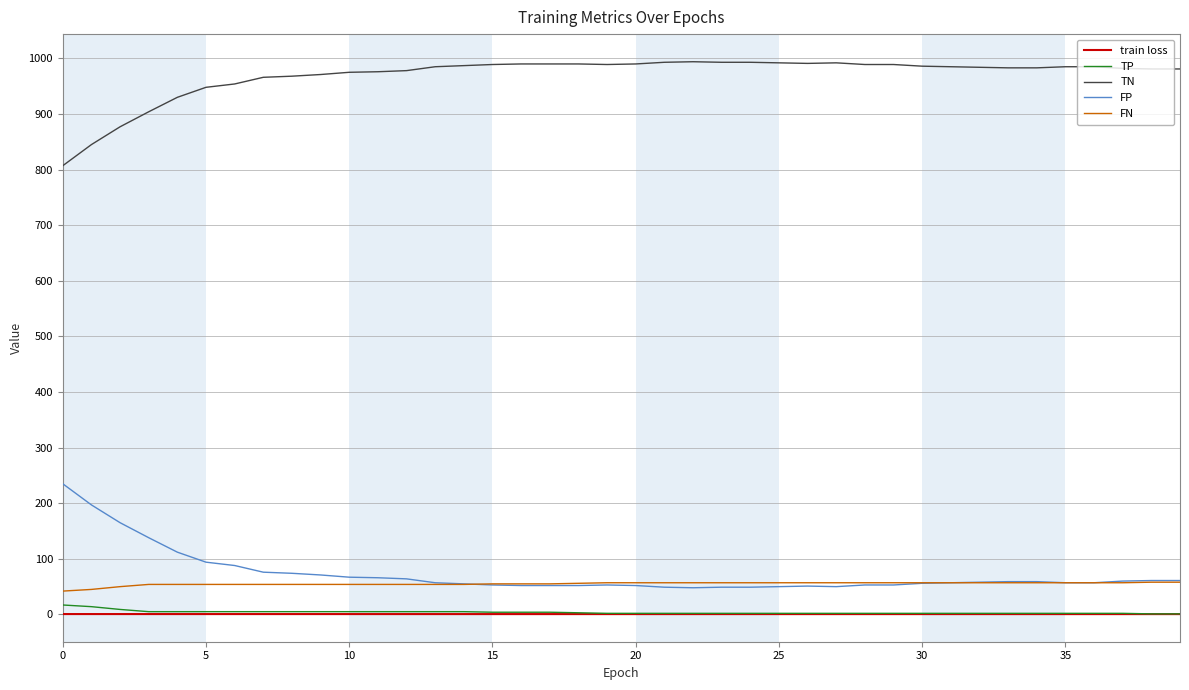

True or false: FN and TP cross at least once.

False